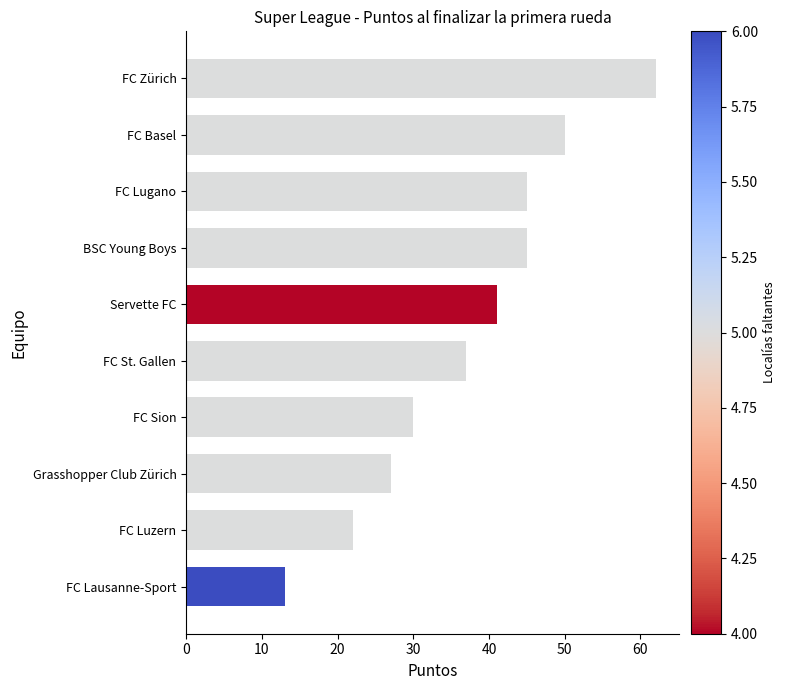

What is the difference between the maximum and second lowest values?

40